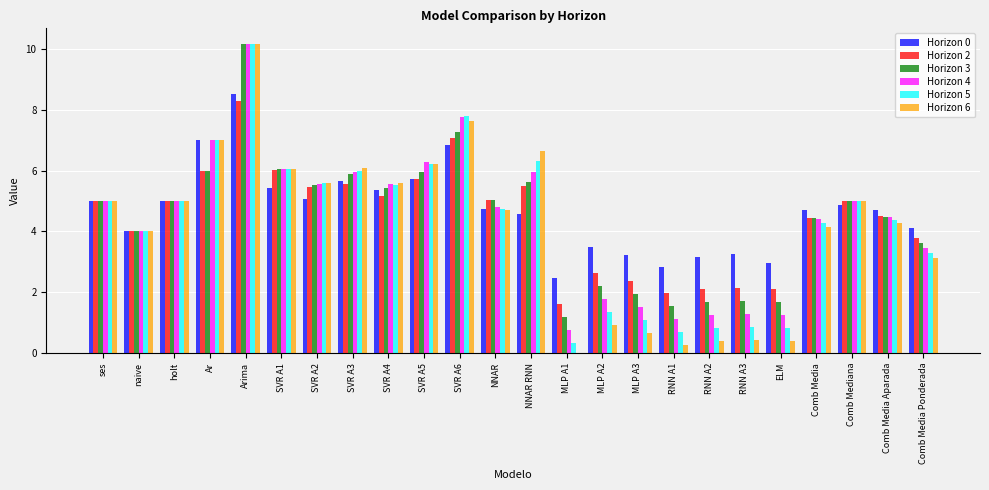

What is the sum of all Horizon 3 values?

106.6